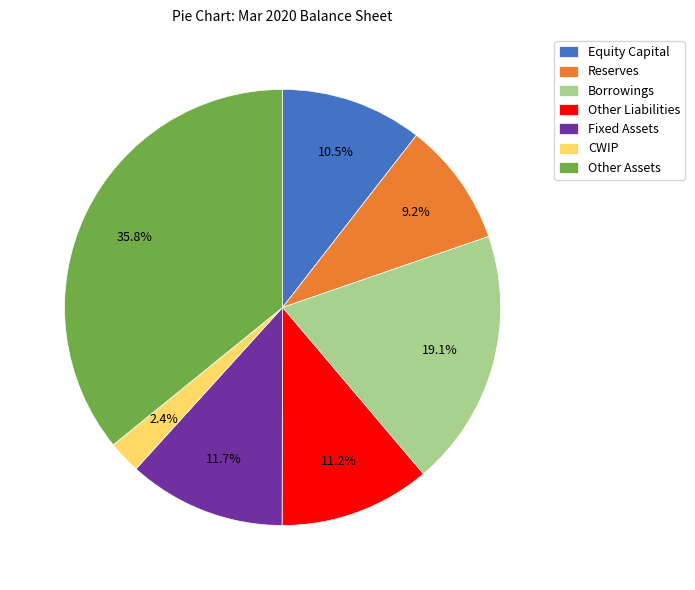

Does any single category account for the majority?

No